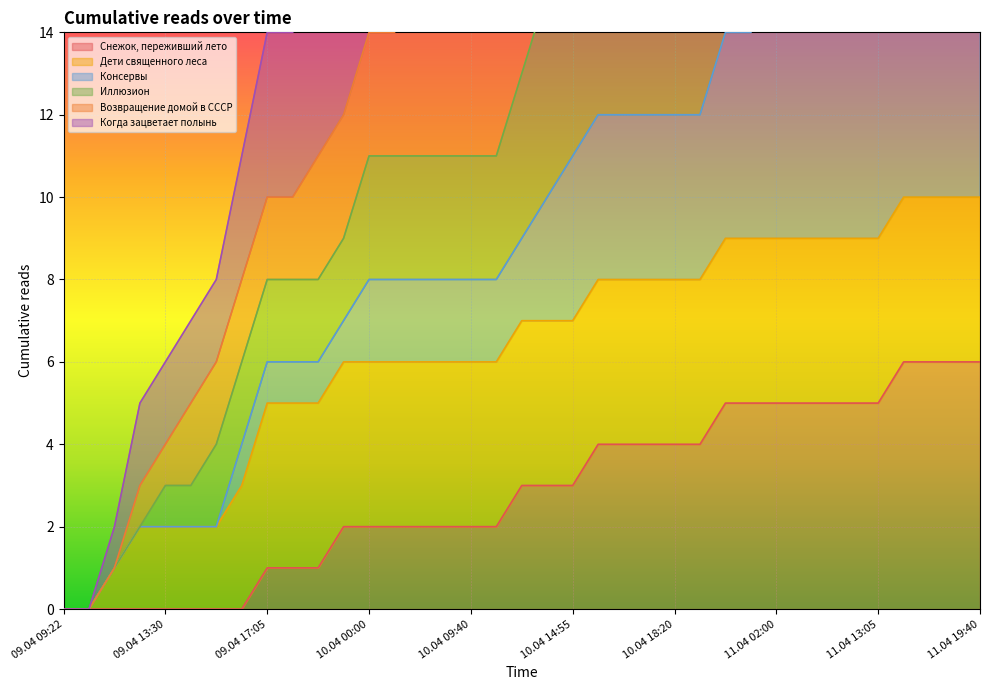

List the labels in order of Когда зацветает полынь value, smallest first.

09.04 09:22, 09.04 09:45, 09.04 12:05, 09.04 13:05, 09.04 13:30, 09.04 14:10, 09.04 14:25, 09.04 14:55, 09.04 17:05, 09.04 17:20, 09.04 18:55, 09.04 23:20, 10.04 00:00, 10.04 04:40, 10.04 07:20, 10.04 08:20, 10.04 09:40, 10.04 11:55, 10.04 12:25, 10.04 13:15, 10.04 14:55, 10.04 15:05, 10.04 16:05, 10.04 17:25, 10.04 18:20, 10.04 18:25, 10.04 19:05, 10.04 21:25, 11.04 02:00, 11.04 06:15, 11.04 08:15, 11.04 12:05, 11.04 13:05, 11.04 14:05, 11.04 16:15, 11.04 18:10, 11.04 19:40